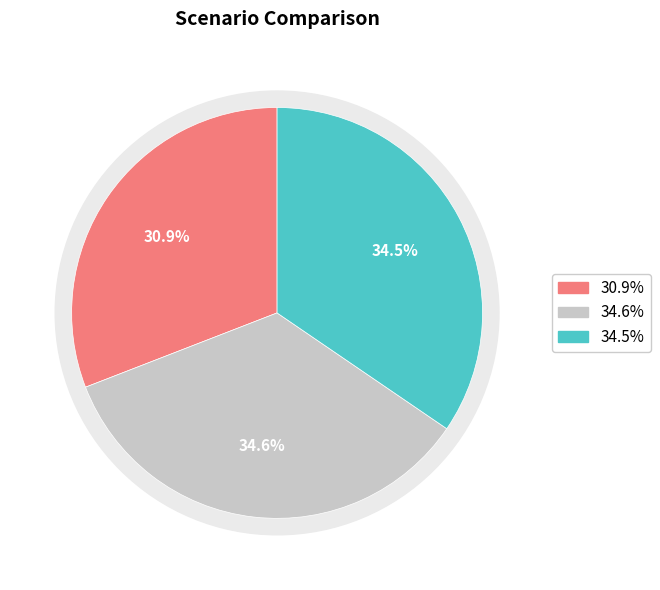

To the nearest percent, what portion does Scenario 2 represent?

35%